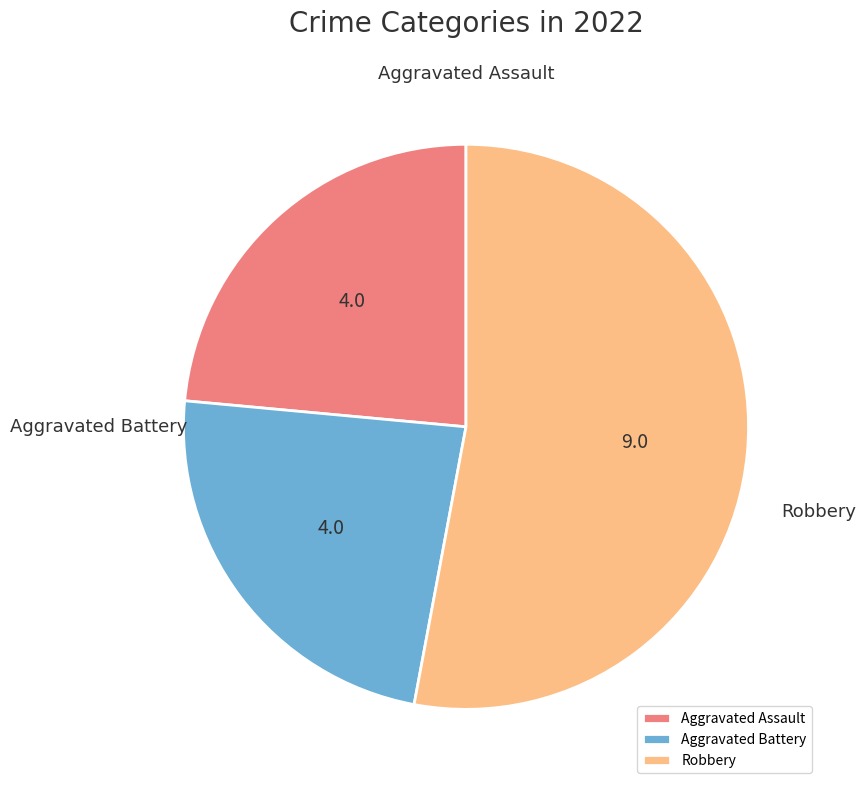

True or false: Aggravated Battery accounts for 15% of the total.

False